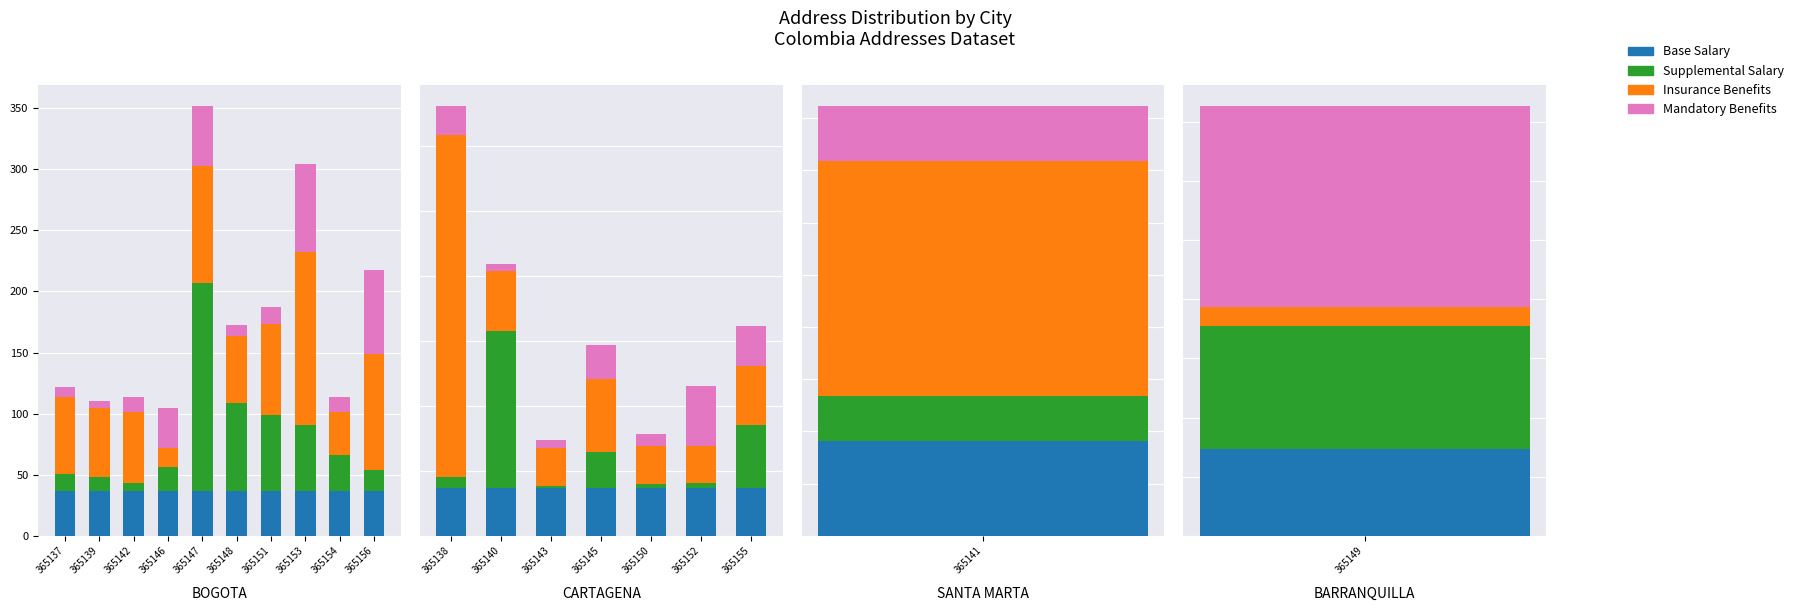

What is the average value of the Base Salary series?

36.5